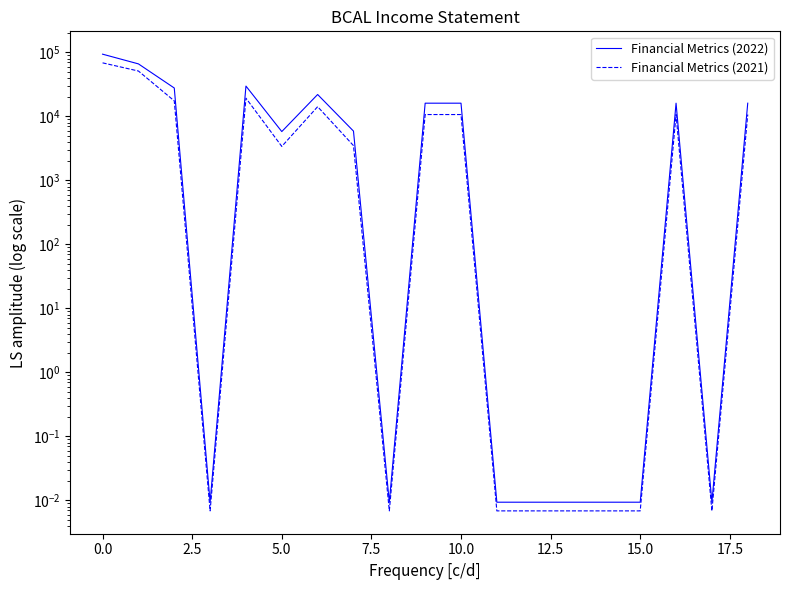

True or false: Financial Metrics (2021) and Financial Metrics (2022) cross at least once.

False